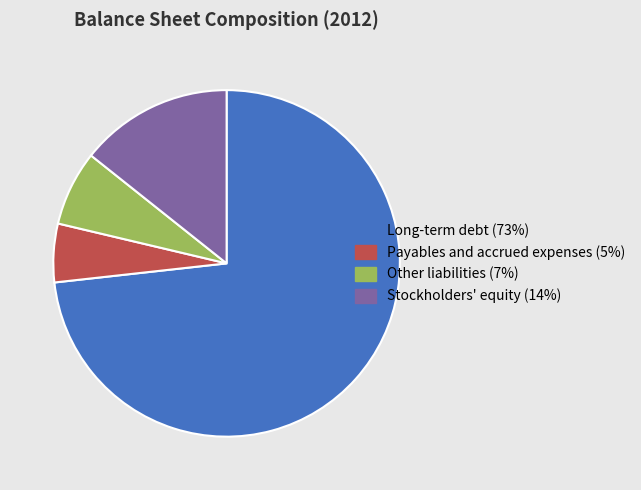

Do Stockholders' equity and Long-term debt together represent more than half of the pie?

Yes